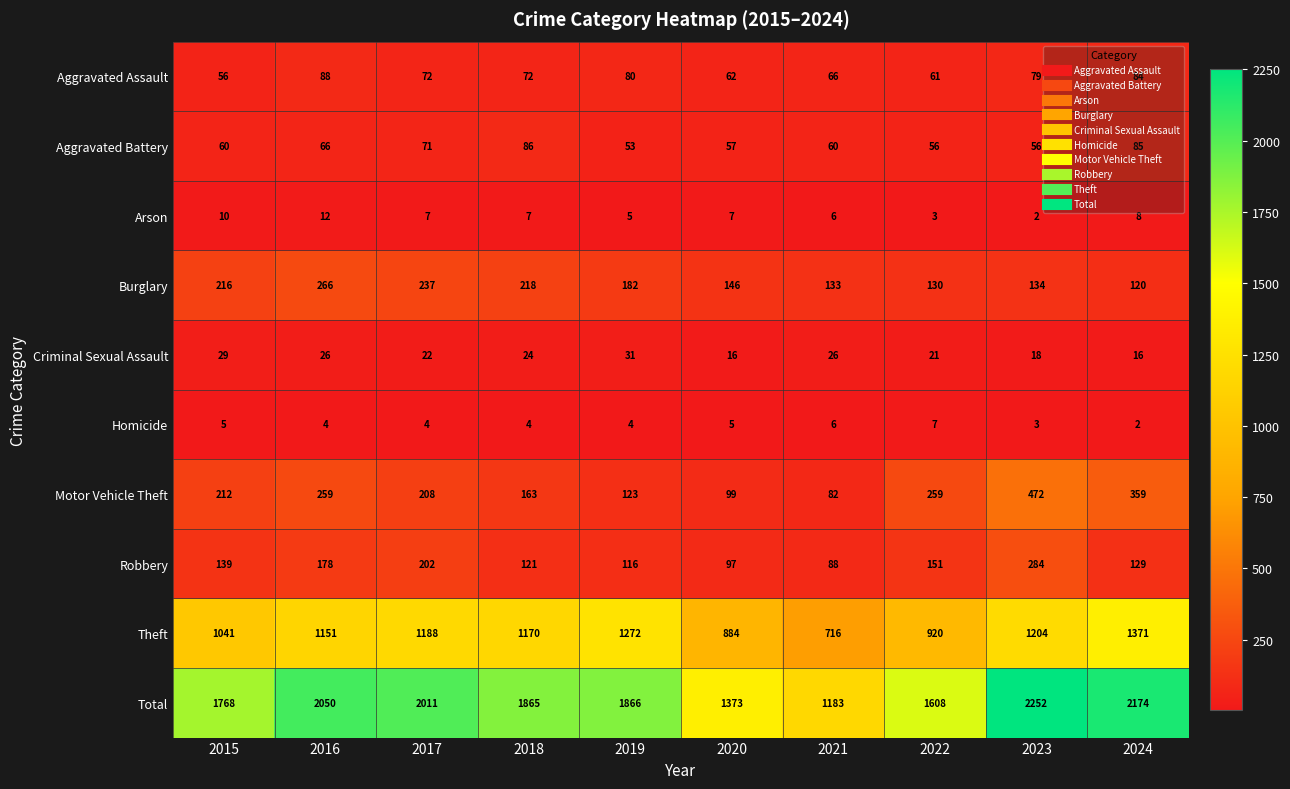

What is the total value across all series at 2015?

3536